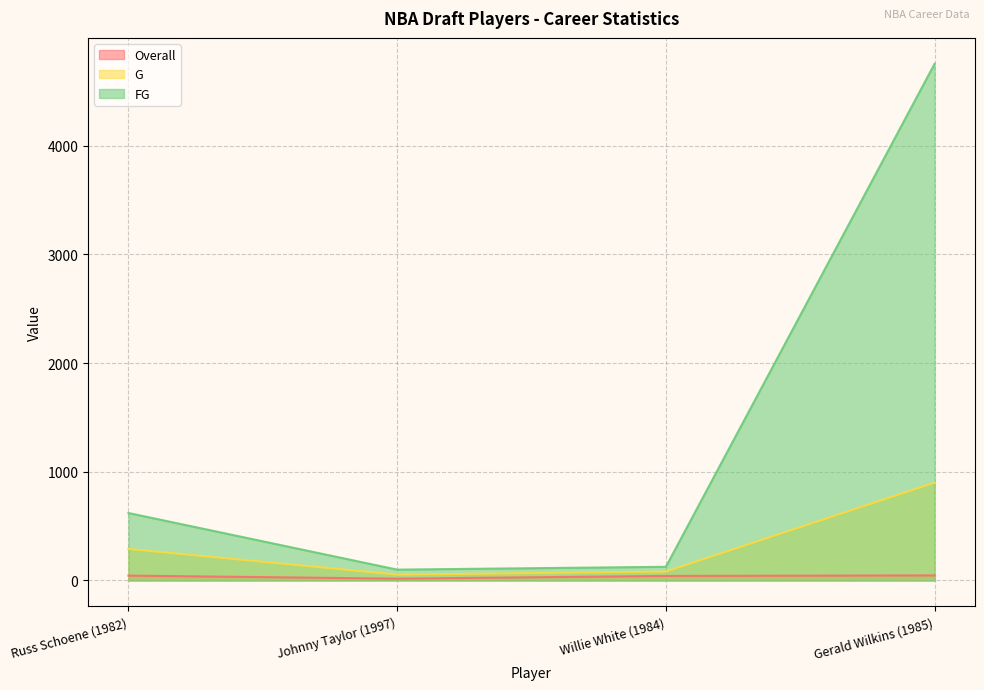

True or false: FG has more than 2 interior local peaks.

False